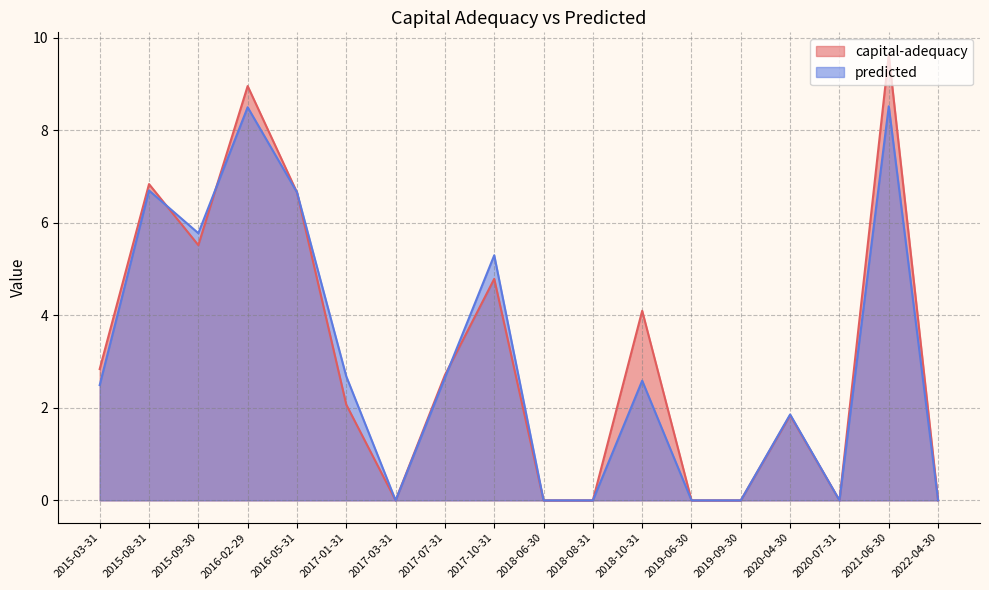

What is the label of the 12th point from the right?

2017-03-31